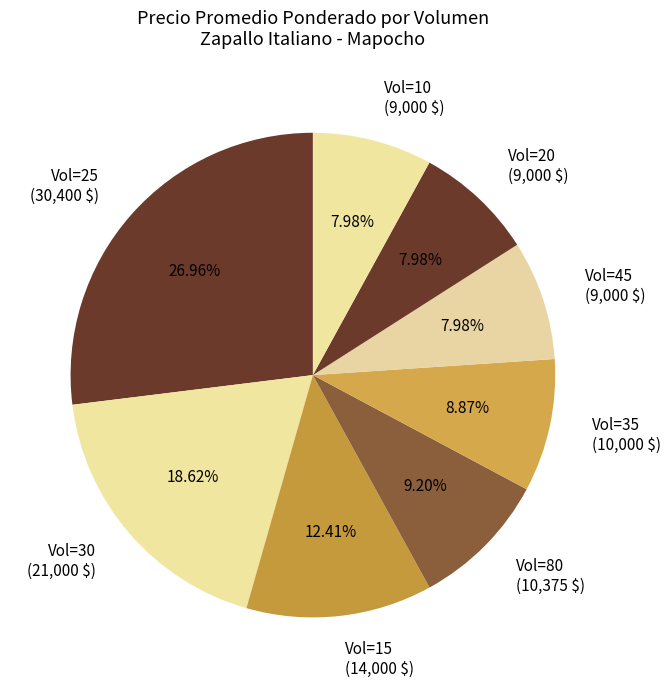

Is there any slice that represents more than half of the pie?

No